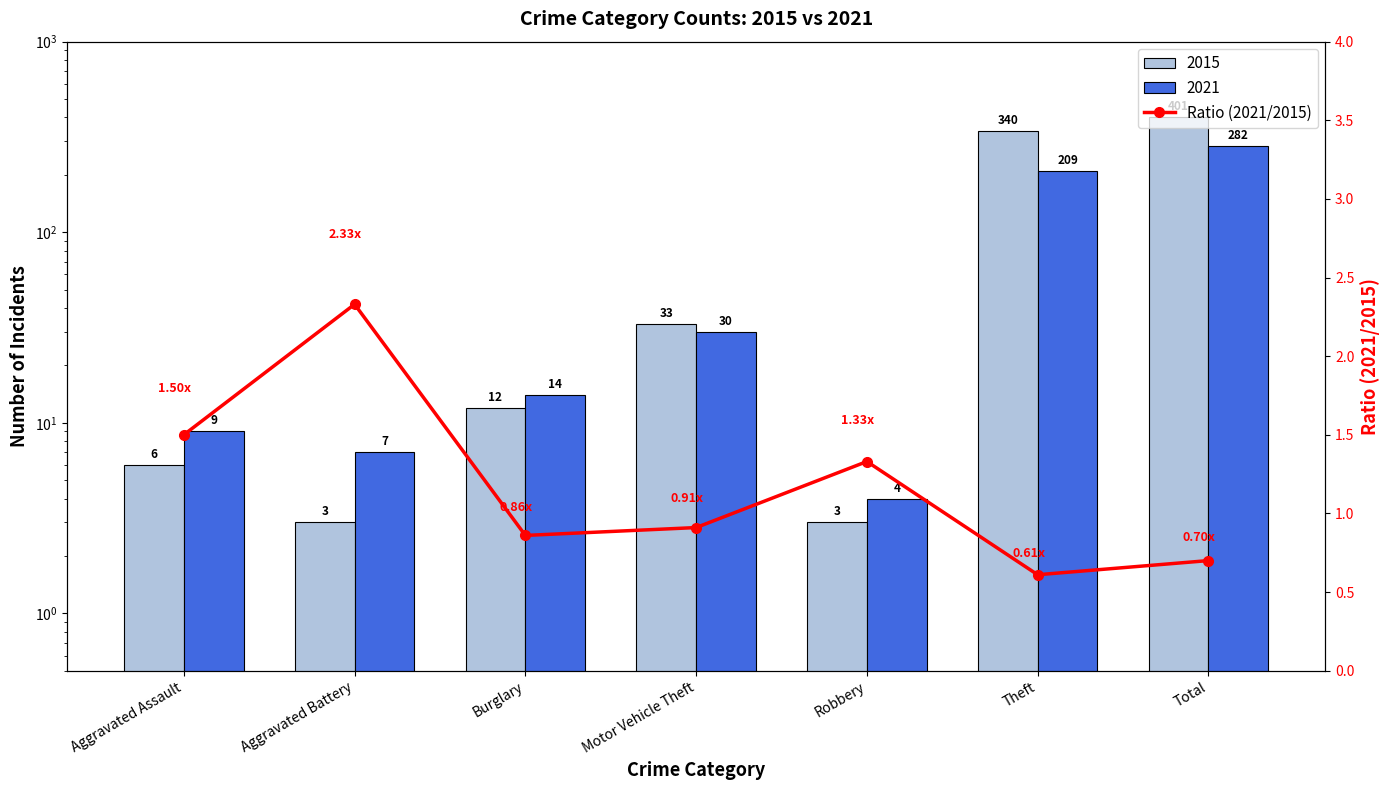

Reading left to right, transcribe all the data shown in this chart.

Aggravated Assault=1.5	Aggravated Battery=2.3	Burglary=0.9	Motor Vehicle Theft=0.9	Robbery=1.3	Theft=0.6	Total=0.7